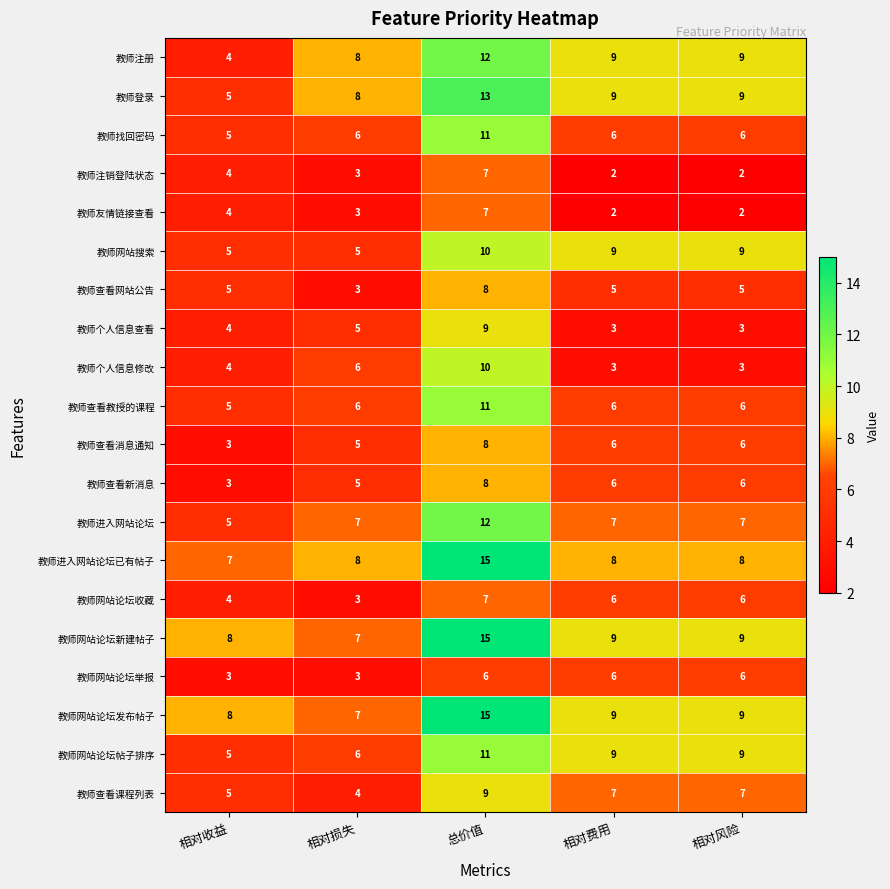

What is the difference between the second highest and second lowest values in the 教师个人信息修改 series?

3